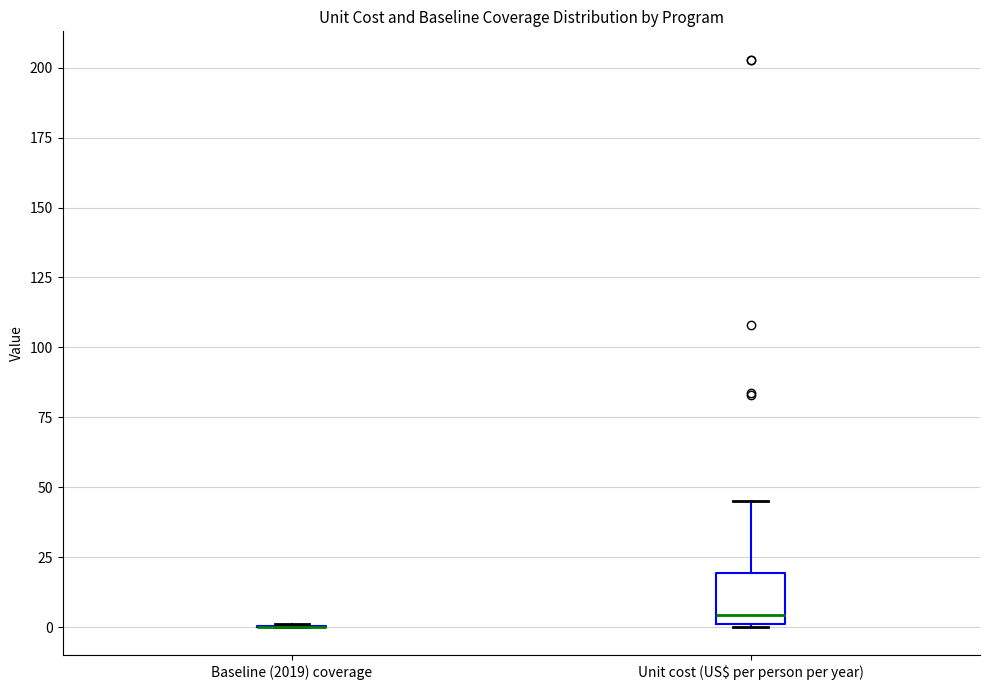

Which box is the tallest, from its lower edge to its upper edge?

Unit cost (US$ per person per year)